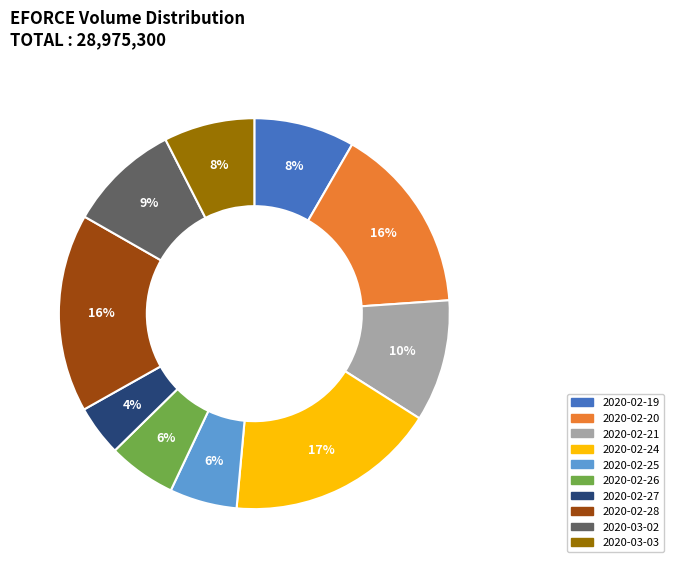

To the nearest percent, what portion does 2020-02-26 represent?

6%